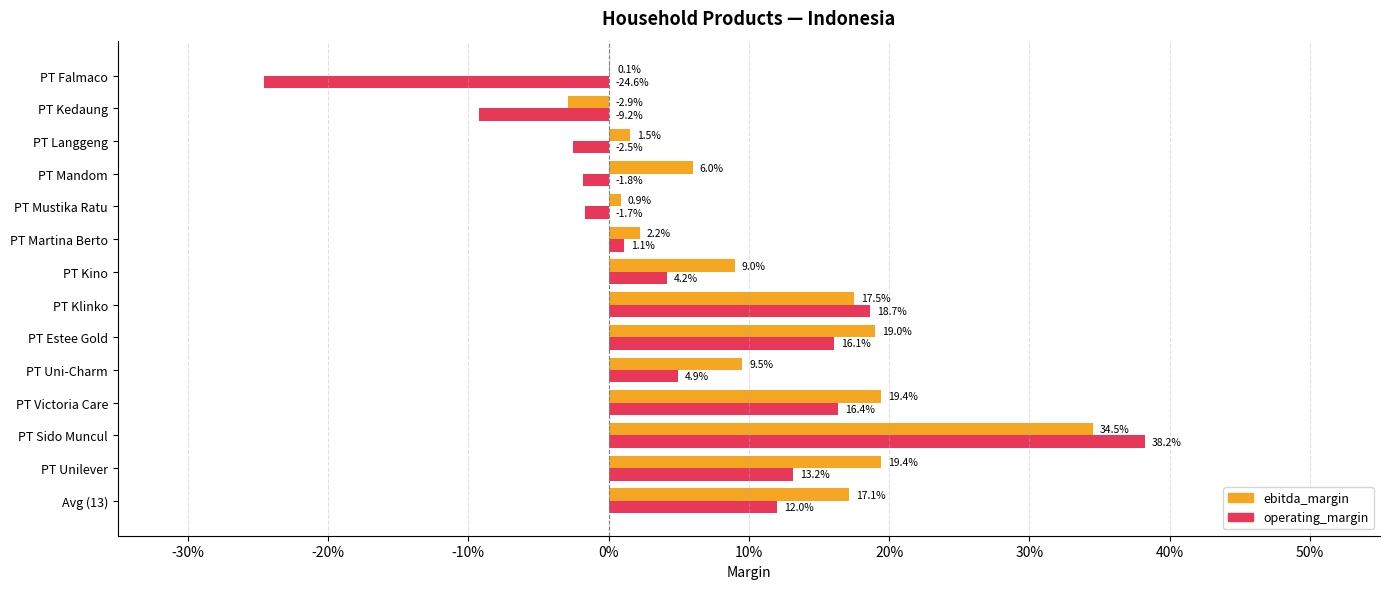

What is the difference between the maximum and minimum values in the ebitda_margin series?

0.4